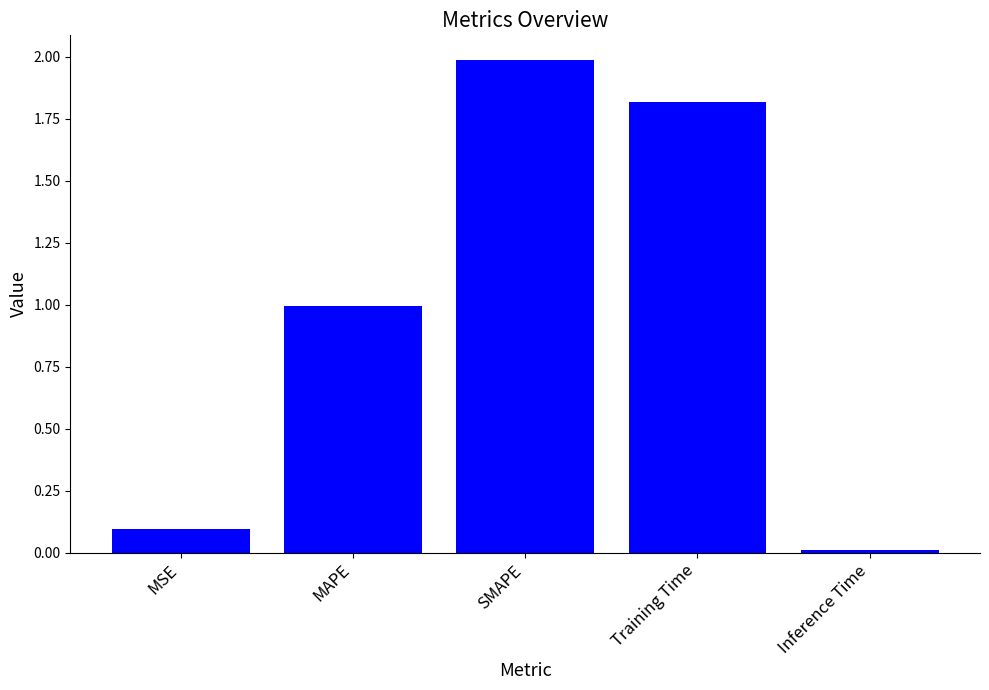

How many series are shown in this chart?

1